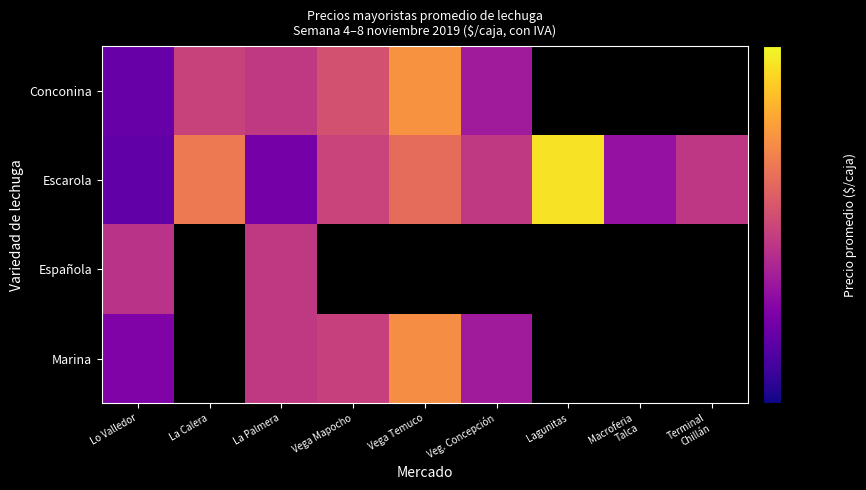

What is the maximum value shown in the chart?

7437.5